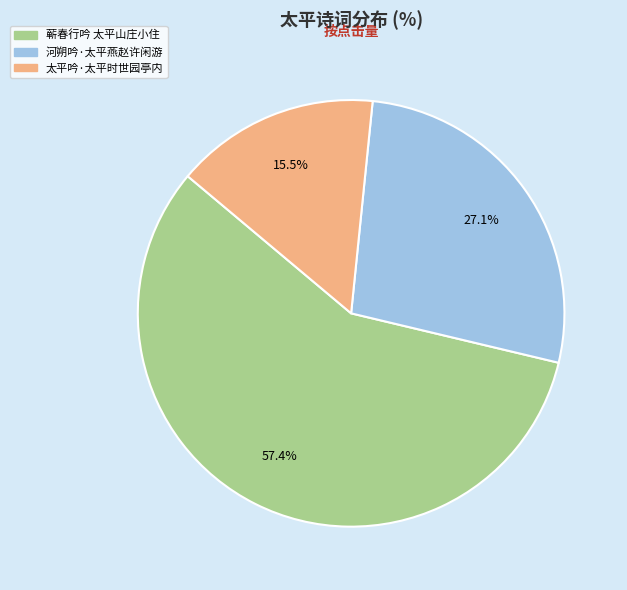

What percentage do 蕲春行吟 太平山庄小住 and 河朔吟·太平燕赵许闲游 together represent?

84.5%